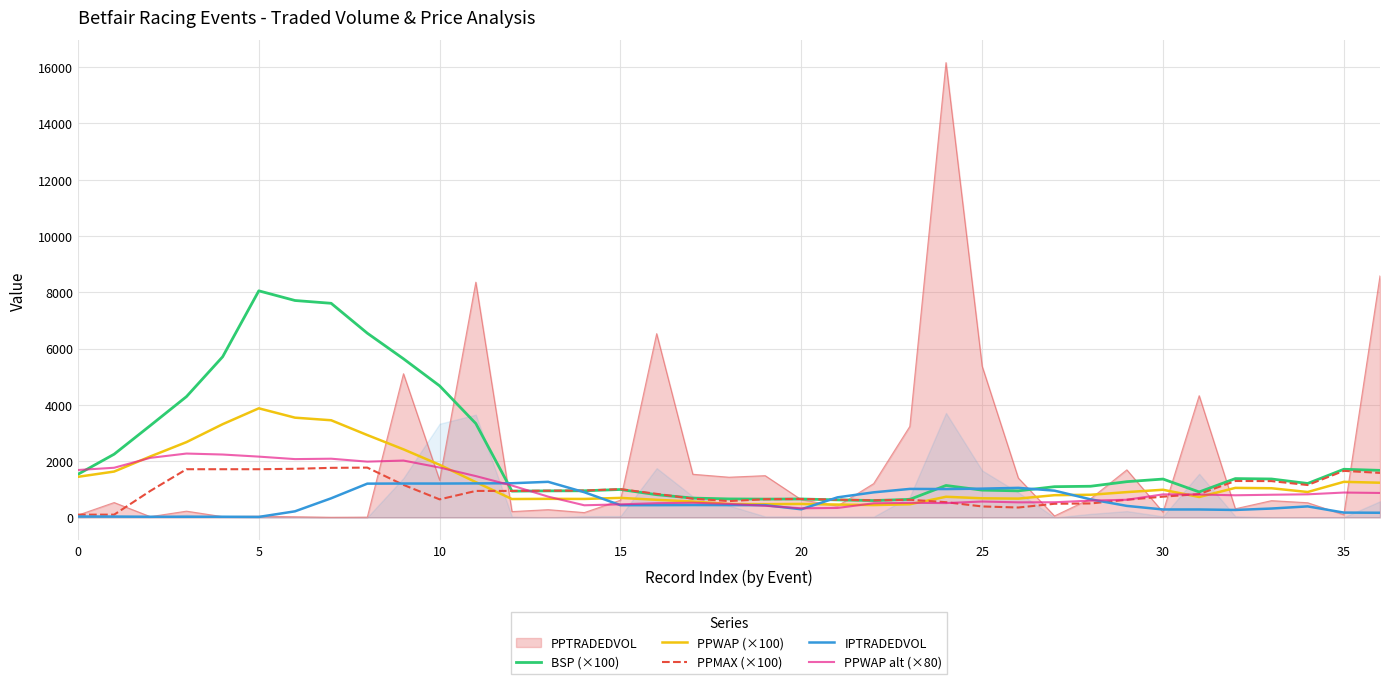

After their last crossing, which series has the higher values: PPMAX (×100) or BSP (×100)?

BSP (×100)